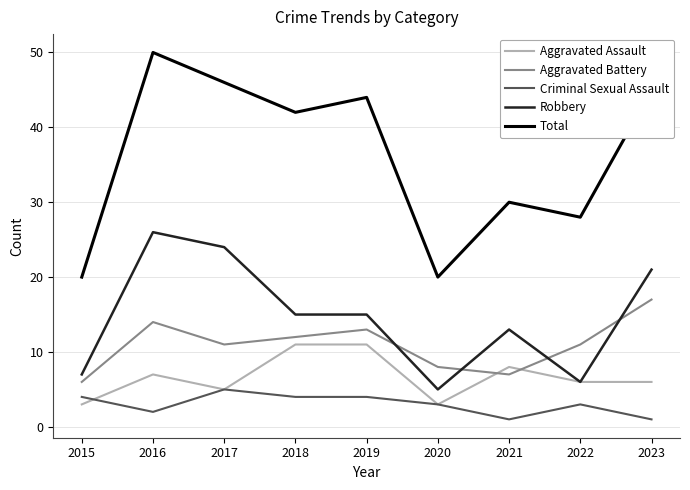

At which label is Total closest to 35?

2021